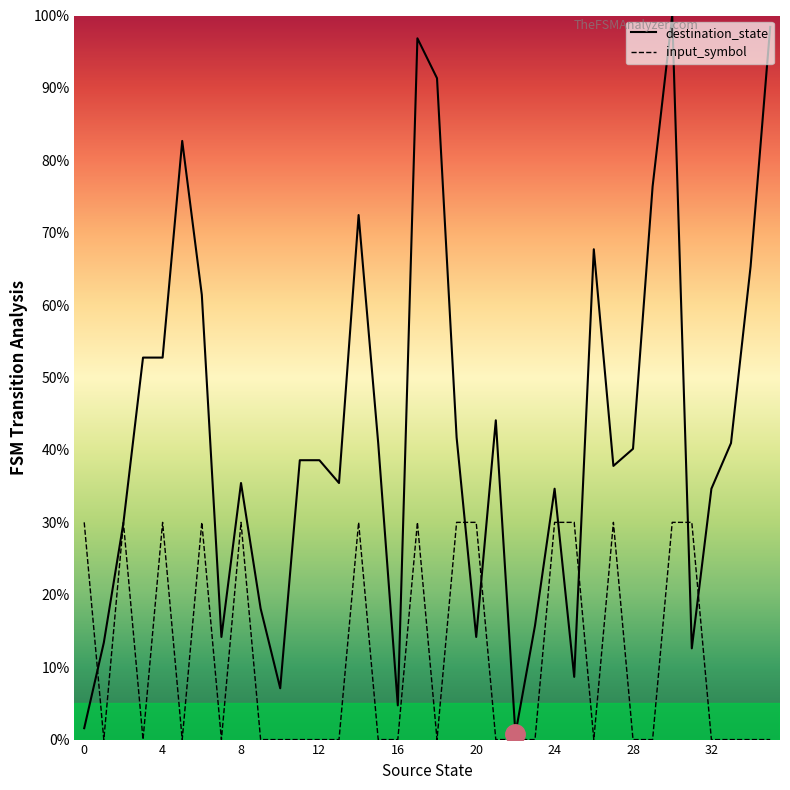

How many categories are shown in the chart?

36